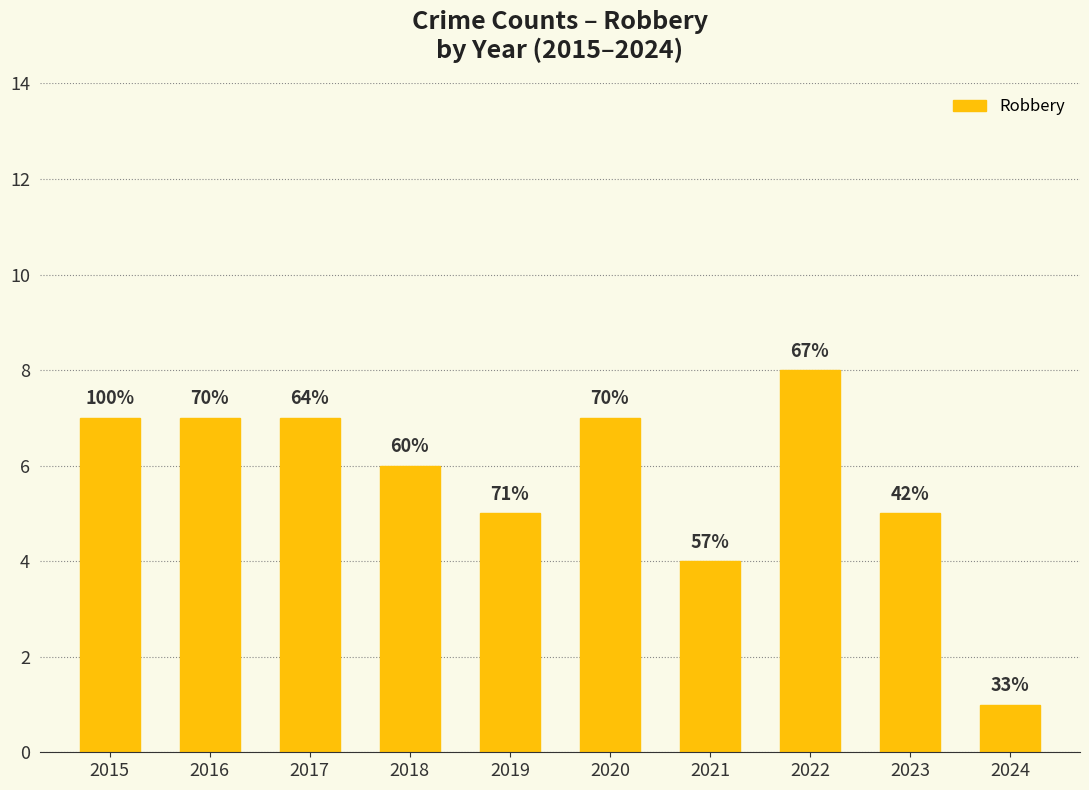

What is the difference between the maximum and second lowest values?

4